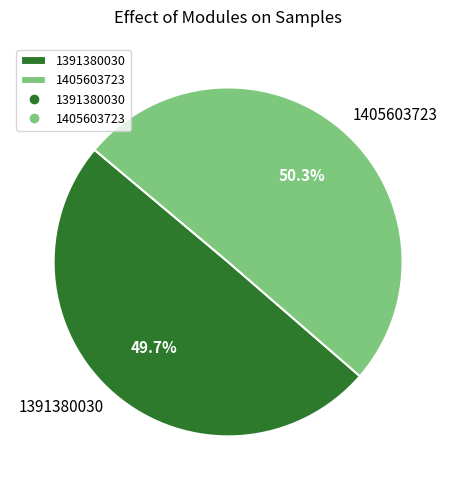

What percentage is the 1391380030 slice, to the nearest percent?

50%